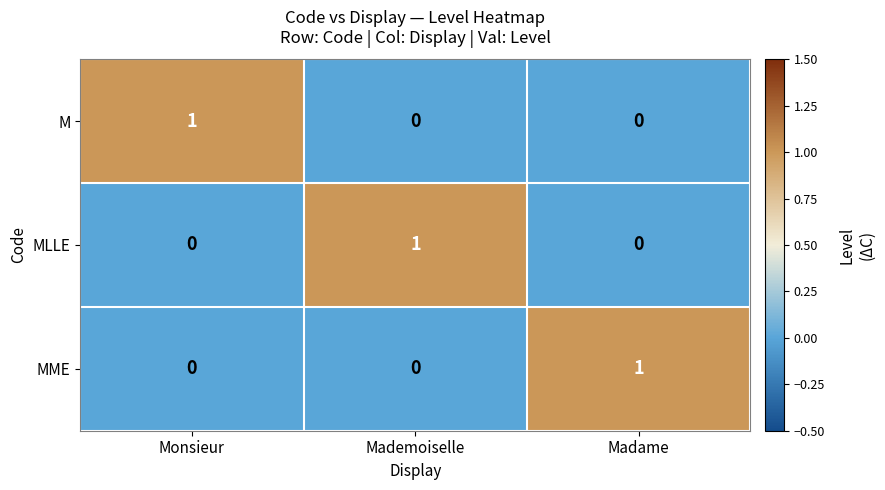

The value of MME at Monsieur is 0. True or false?

True